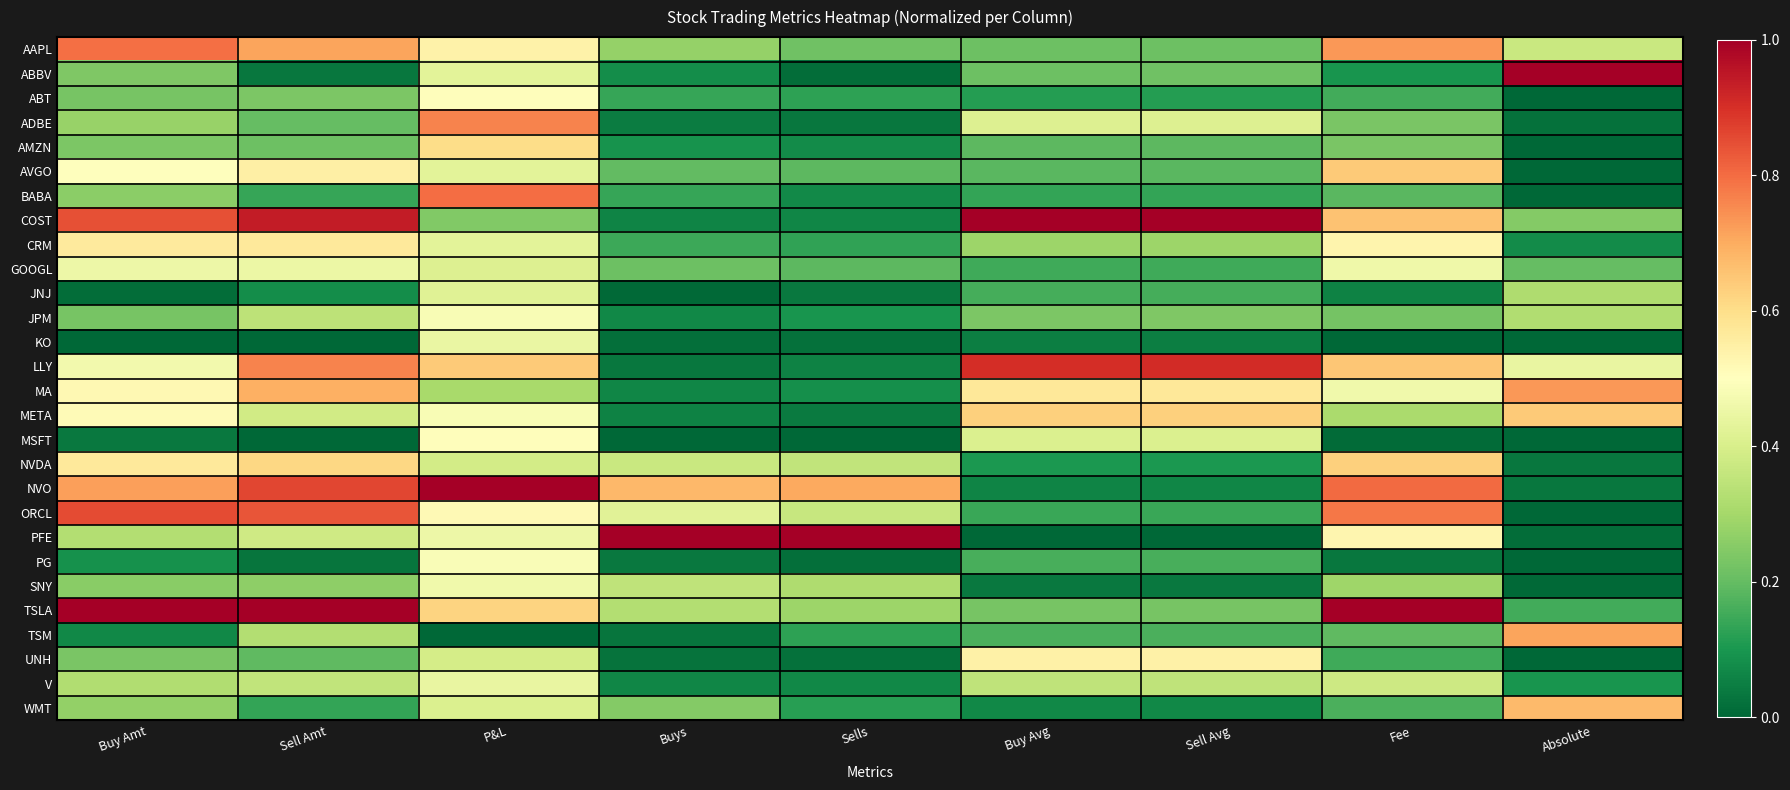

Count the number of data series in this chart.

28